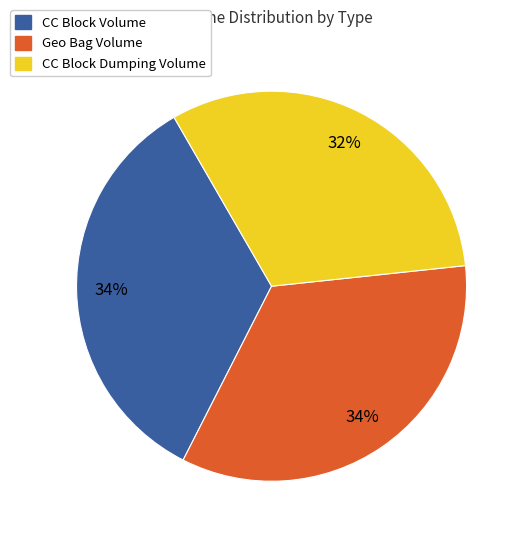

How many slices are in this pie chart?

3